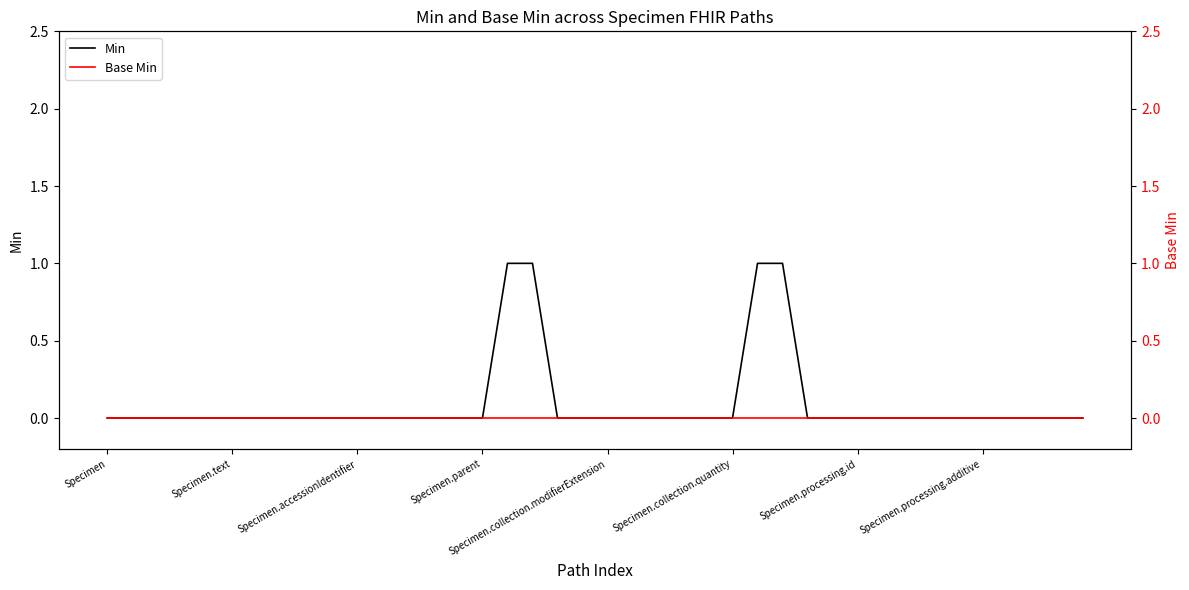

Reading left to right, extract all data points from this chart.

Min: 0	0	0	0	0	0	0	0	0	0	0	0	0	0	0	0	1	1	0	0	0	0	0	0	0	0	1	1	0	0	0	0	0	0	0	0	0	0	0	0
Base Min: 0	0	0	0	0	0	0	0	0	0	0	0	0	0	0	0	0	0	0	0	0	0	0	0	0	0	0	0	0	0	0	0	0	0	0	0	0	0	0	0